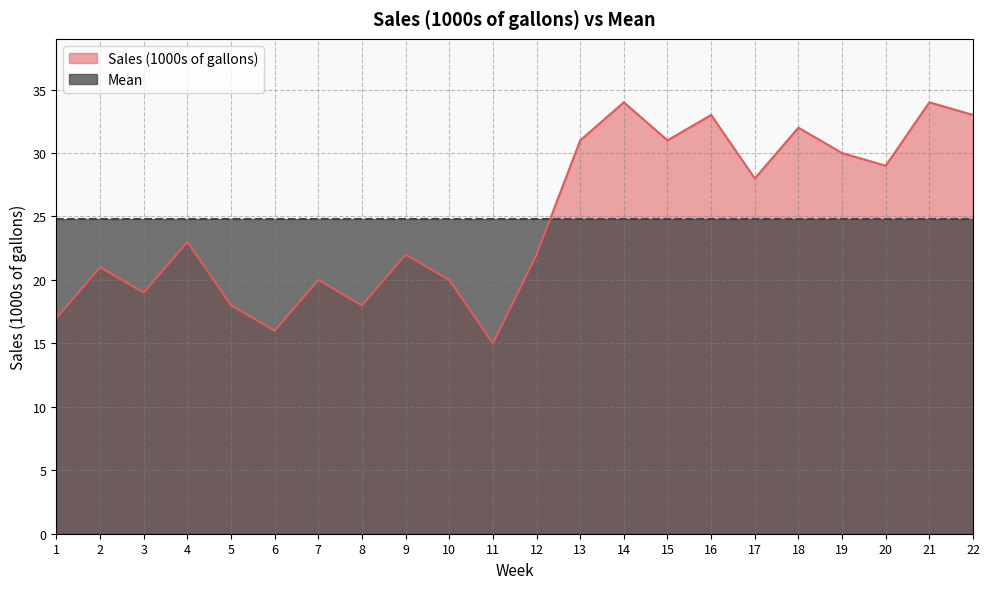

How many values are below 23?

11